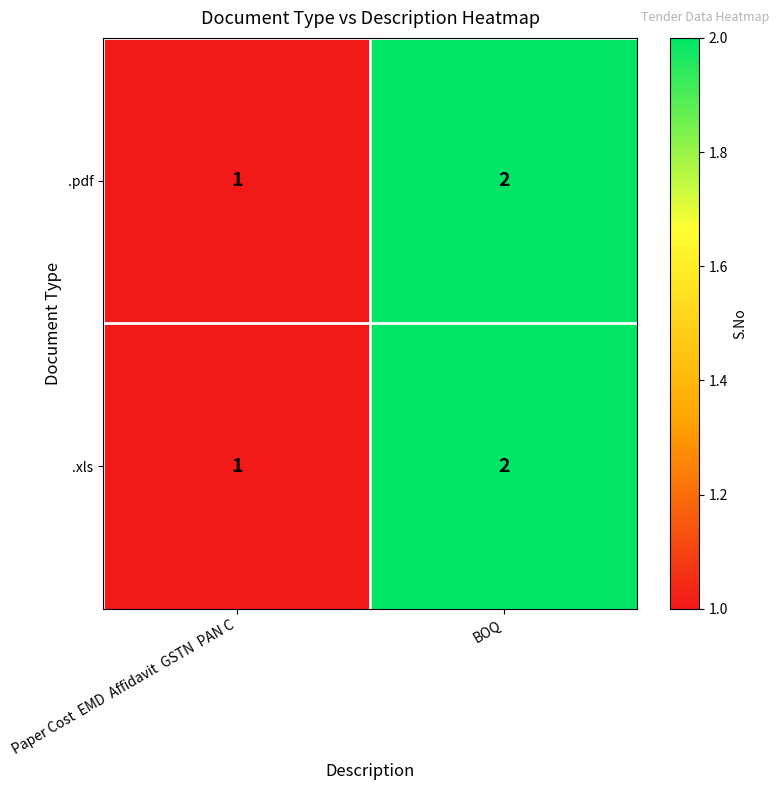

Which label corresponds to the smallest value in the chart?

Paper Cost  EMD  Affidavit  GSTN  PAN C